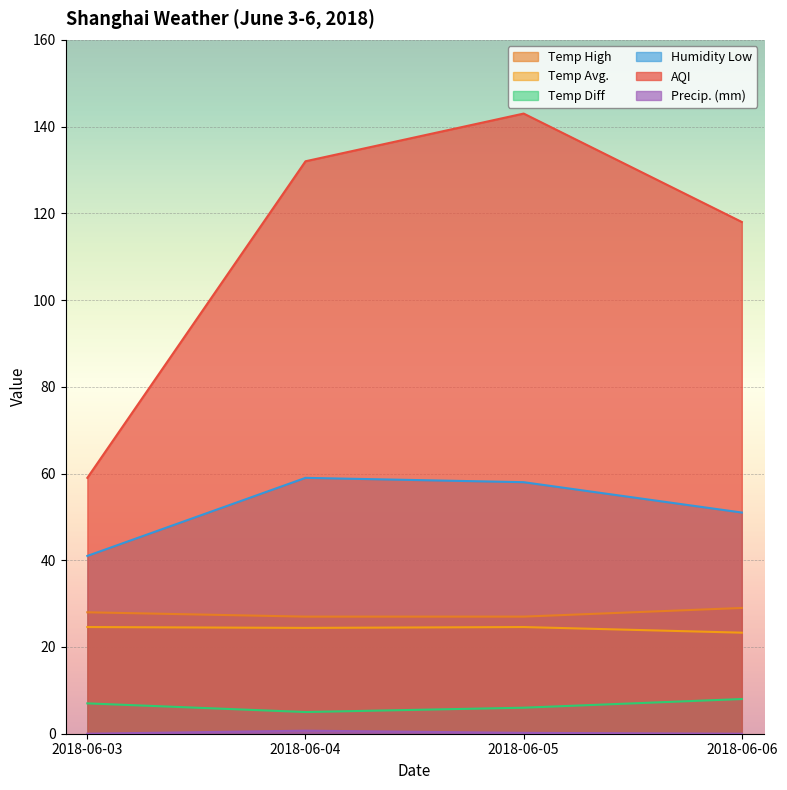

What is the spread (max minus min) of values at 2018-06-04?

131.3